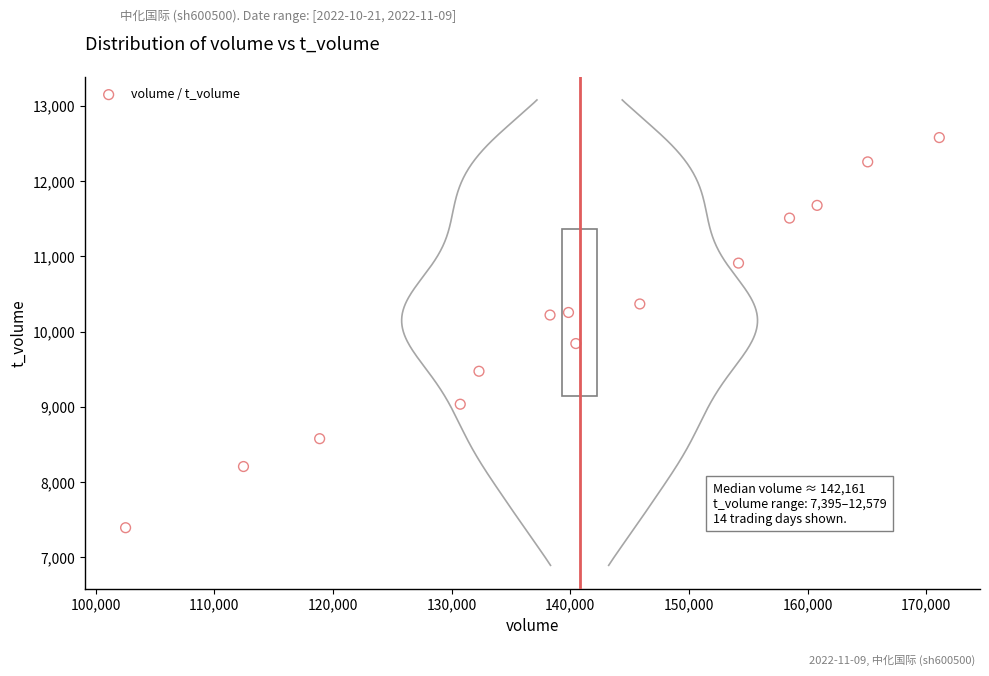

What Y value in the scatter plot is closest to 9987?

9842